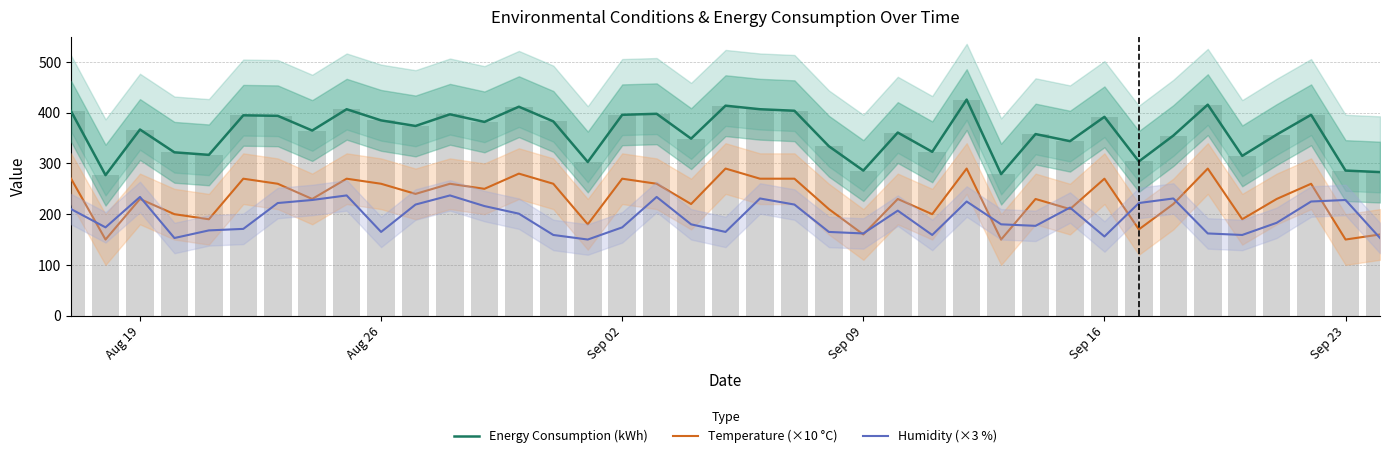

Which series has the largest range (max minus min)?

Energy Consumption (kWh)